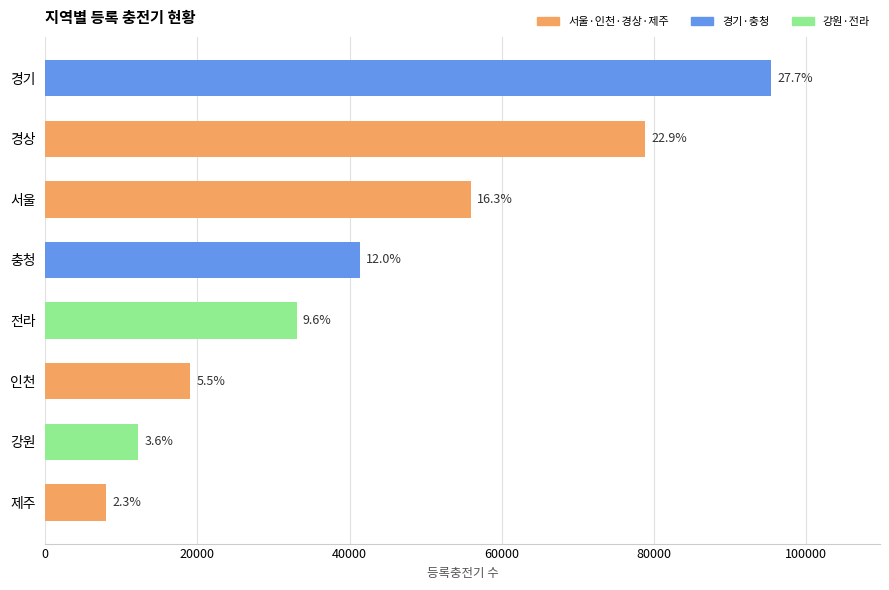

How many bars are there in total?

8